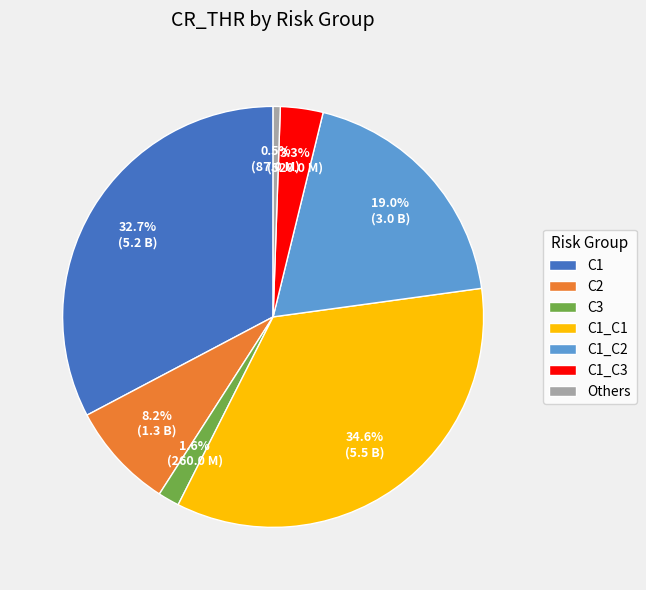

Between C3 and C1, which is larger?

C1